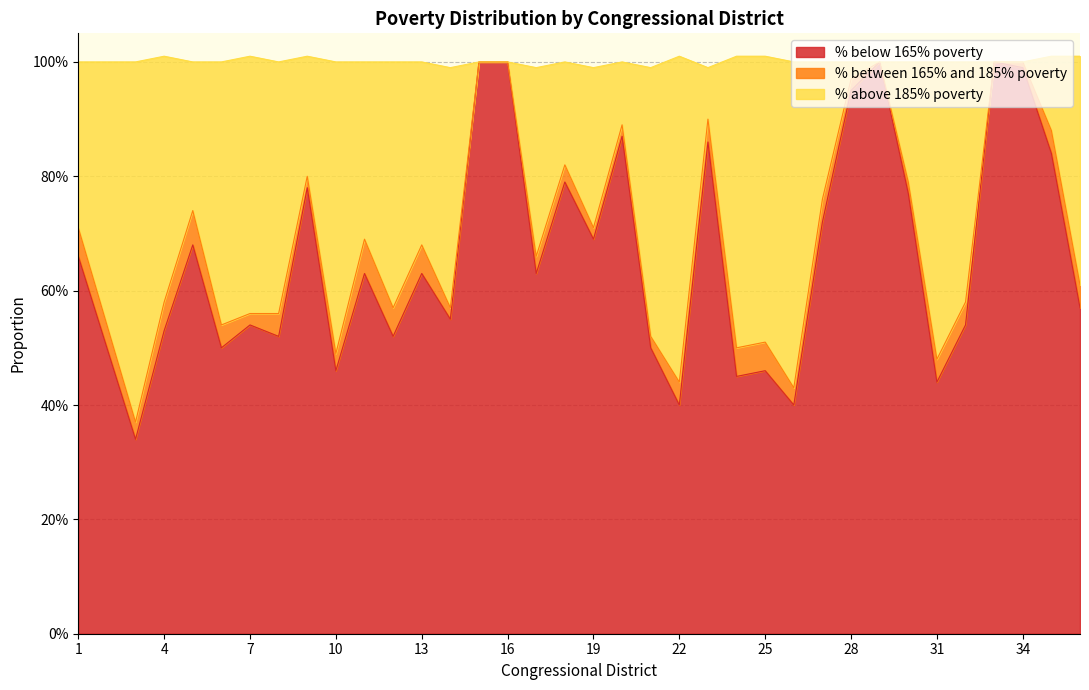

Which has a higher value, 32 or 7?

32